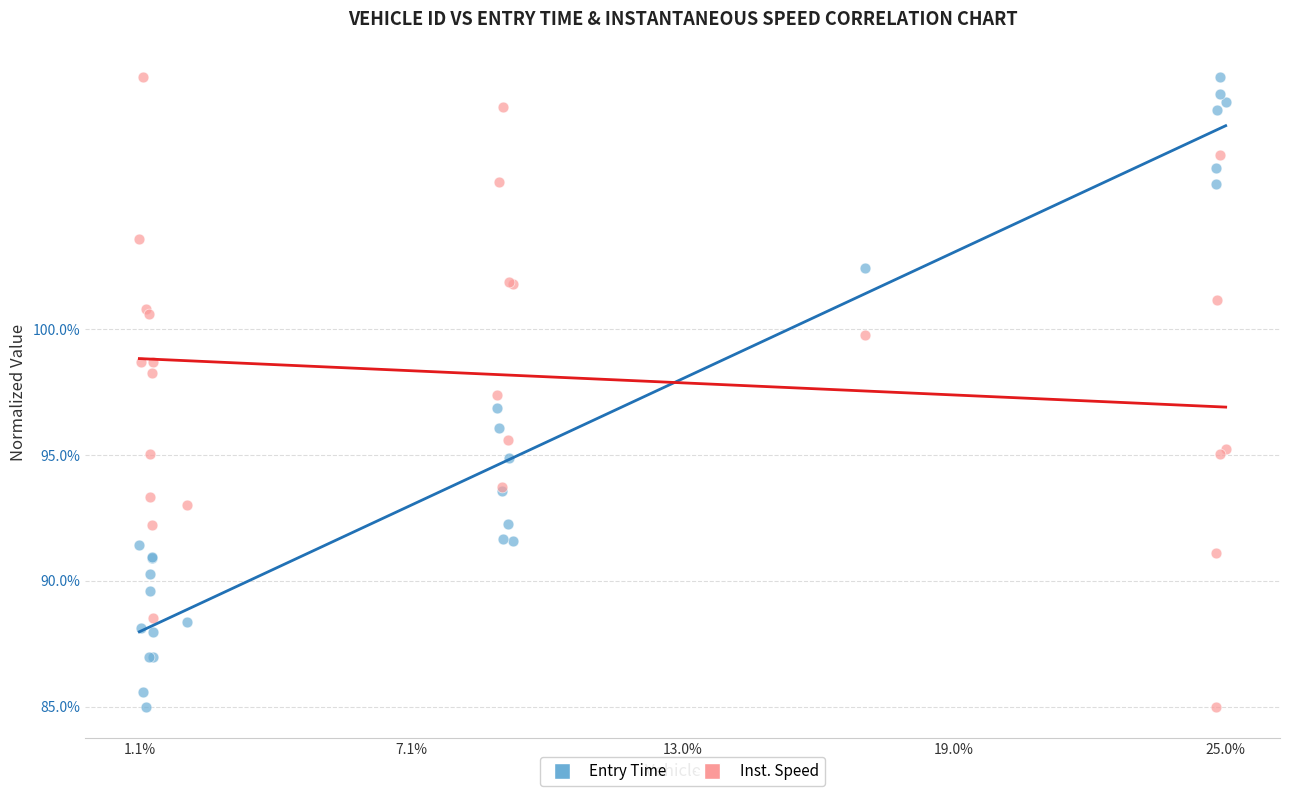

What is the X range (max minus min) for the scatter plot?

6087.0